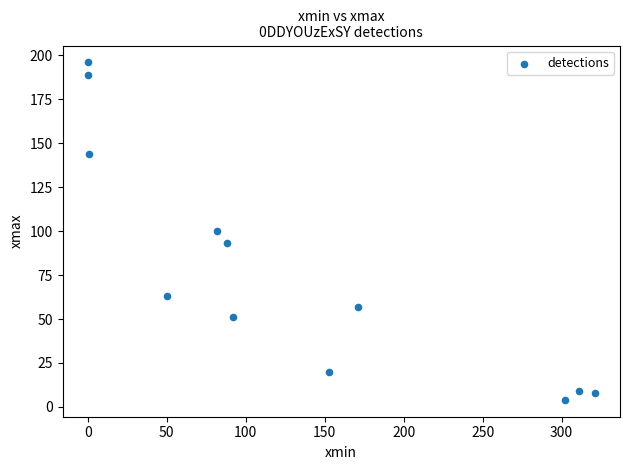

What is the average X value?

131